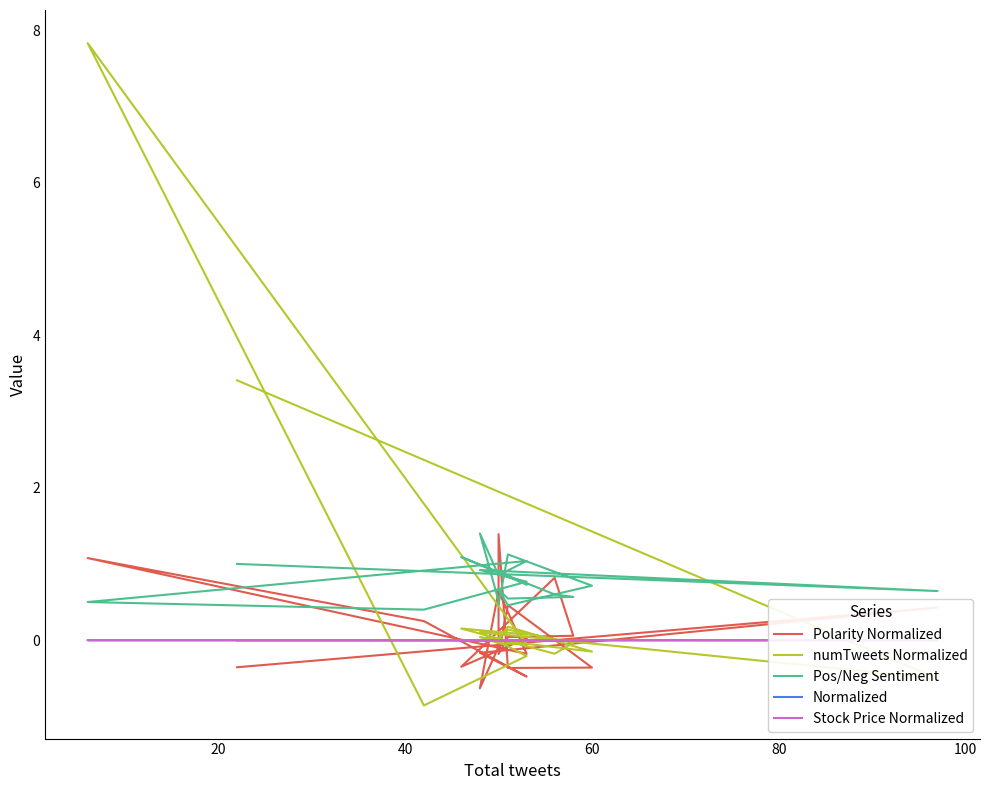

At which category does Normalized reach its first local peak?

40